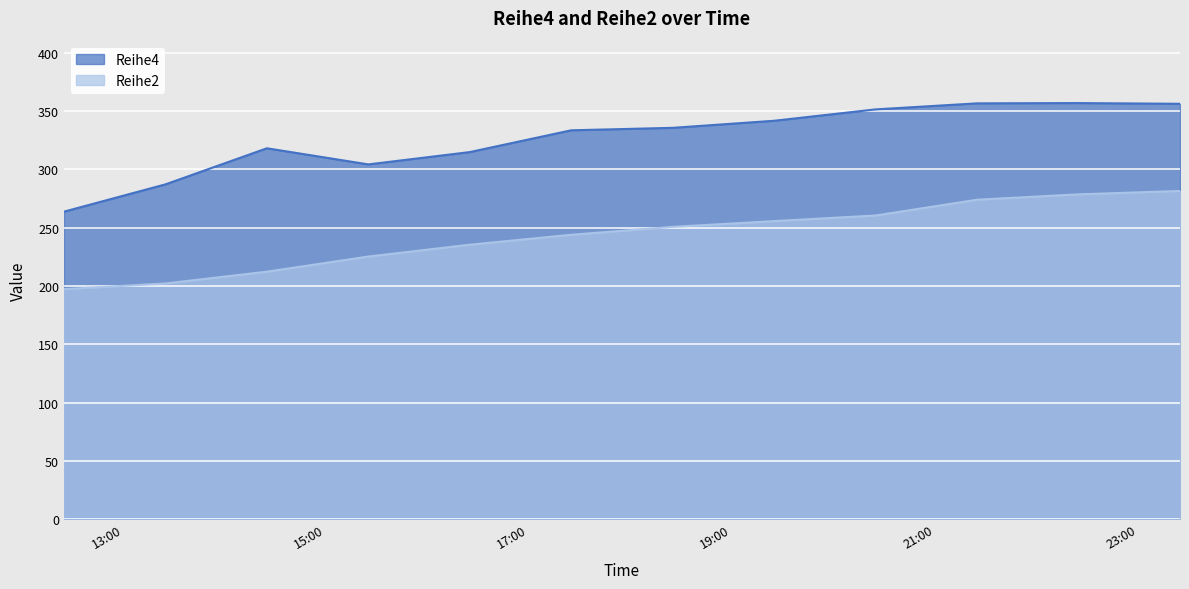

What is the label of the 10th point from the right?

2017-05-22 14:25